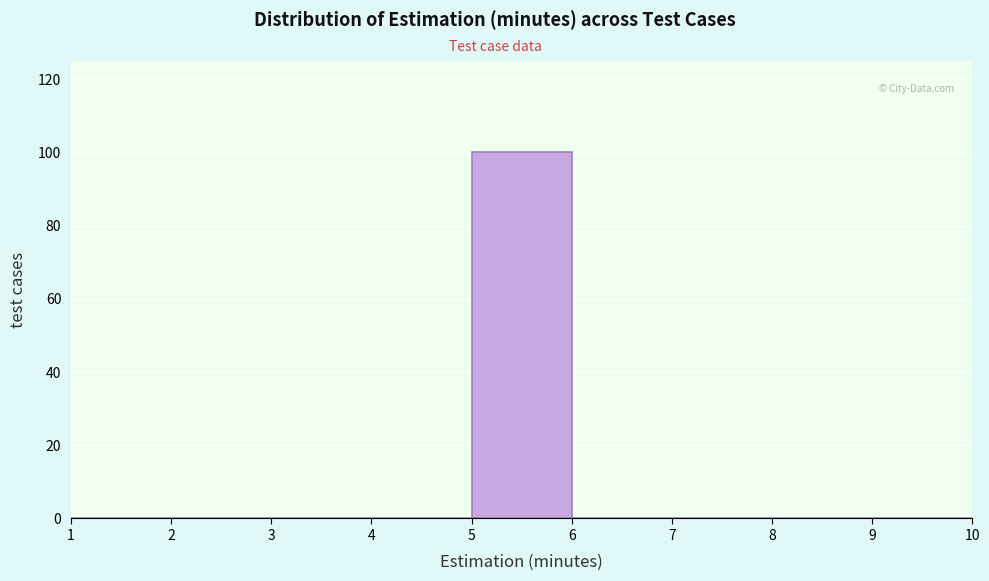

Reading left to right, transcribe this chart: for each bar, give the range it covers on the x-axis and its height. The values are not printed on the chart, so give them approximately, as read against the axis.

1 to 2: 0
2 to 3: 0
3 to 4: 0
4 to 5: 0
5 to 6: 100
6 to 7: 0
7 to 8: 0
8 to 9: 0
9 to 10: 0